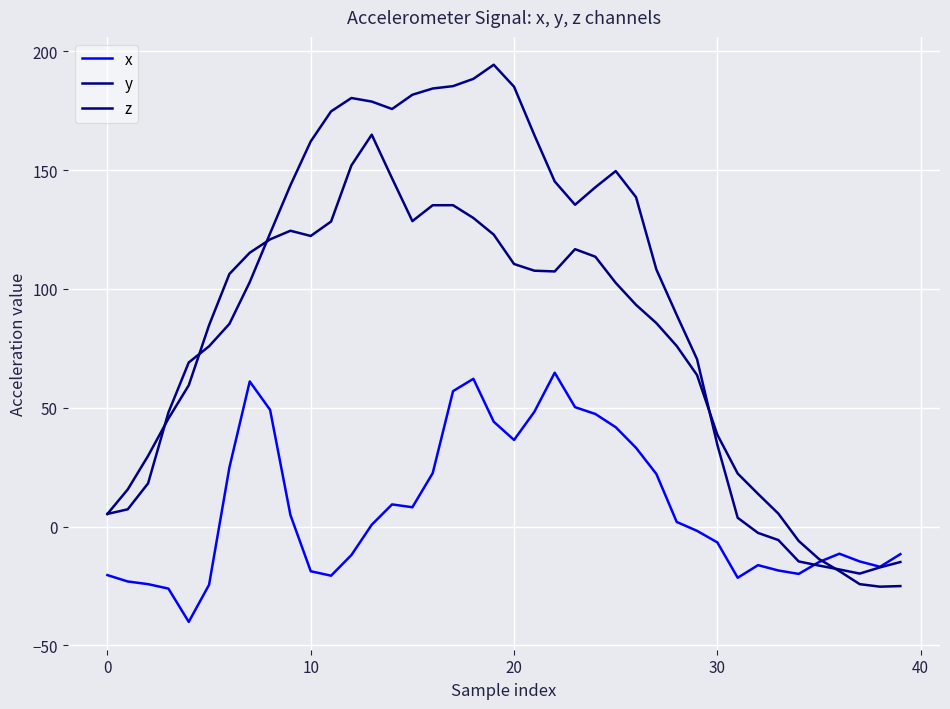

Rank the series by their average value, from lowest to highest.

x, z, y